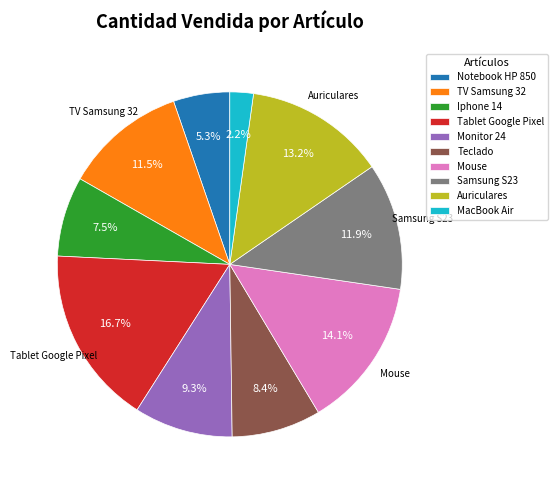

What is the ratio of the value at Mouse to the value at Notebook HP 850?

2.7